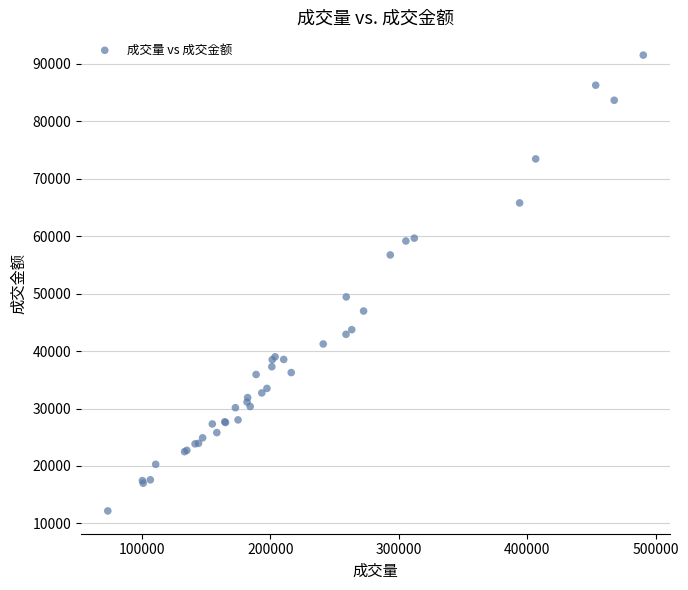

What Y value in the scatter plot is closest to 51852?

49431